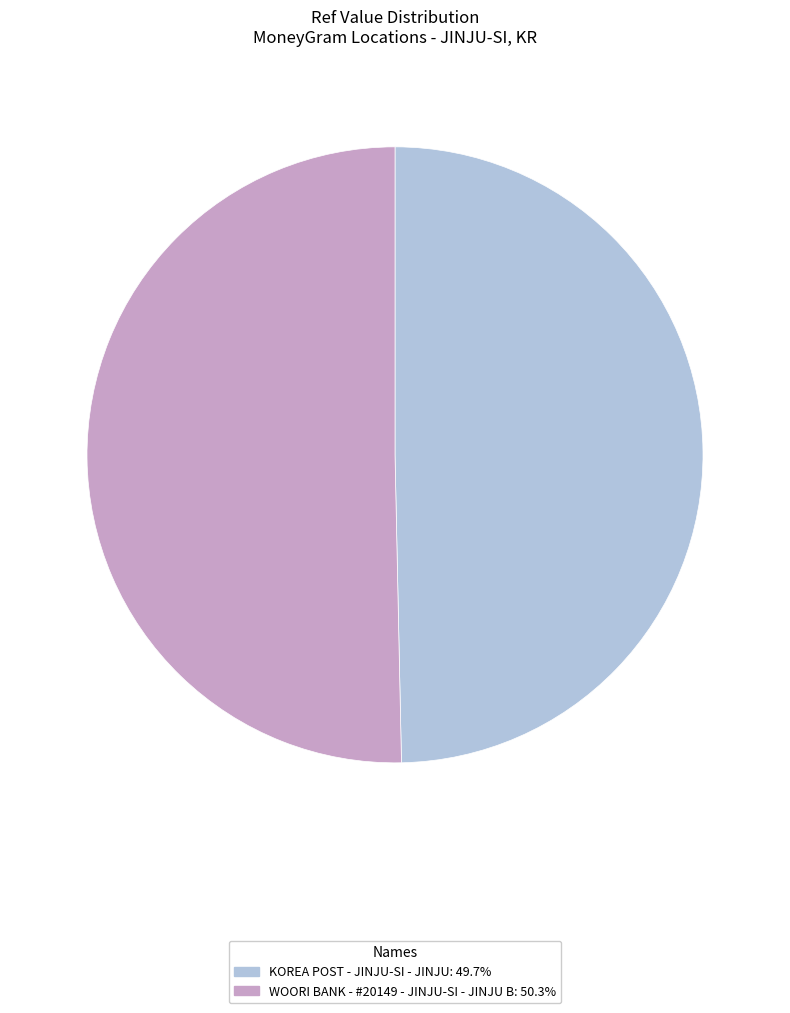

Is the sum of WOORI BANK - #20149 - JINJU-SI - JINJU B: 50.3% and KOREA POST - JINJU-SI - JINJU: 49.7% greater than half?

Yes